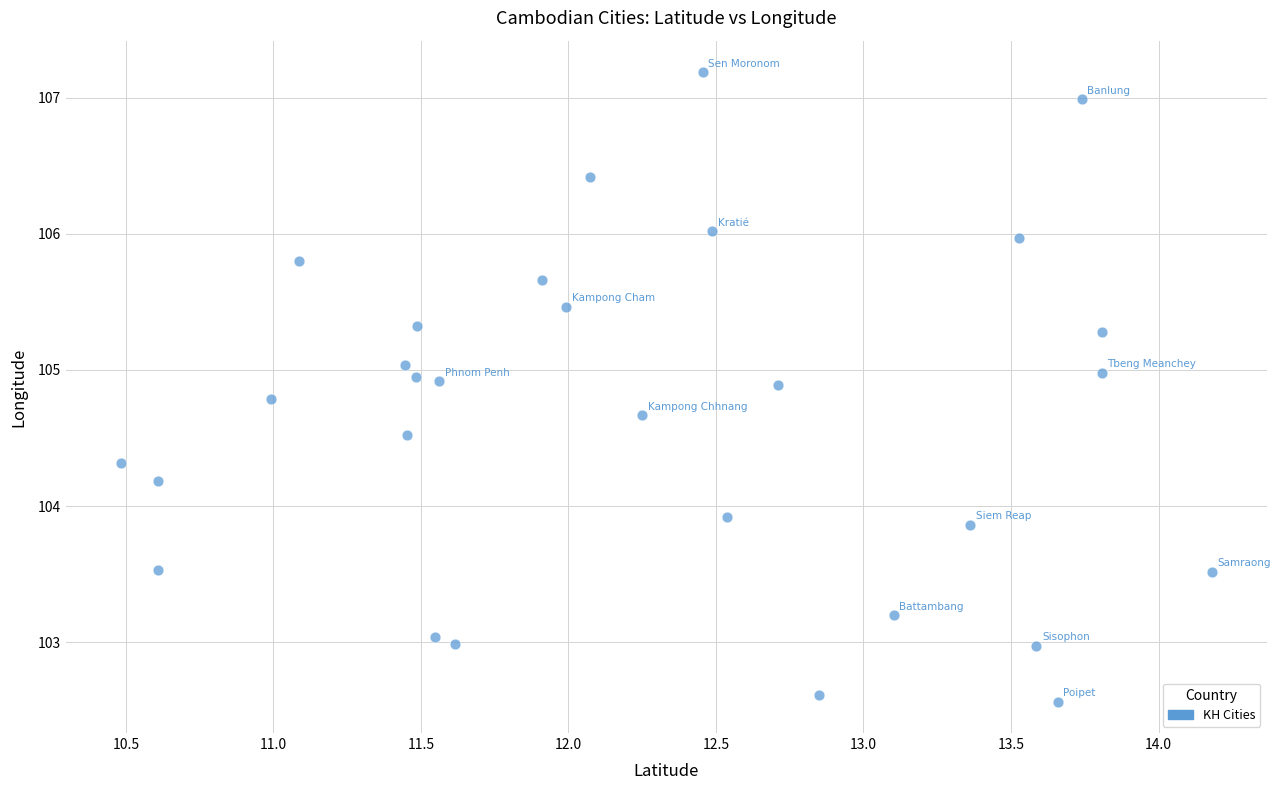

What Y value in the scatter plot is closest to 104?

103.9